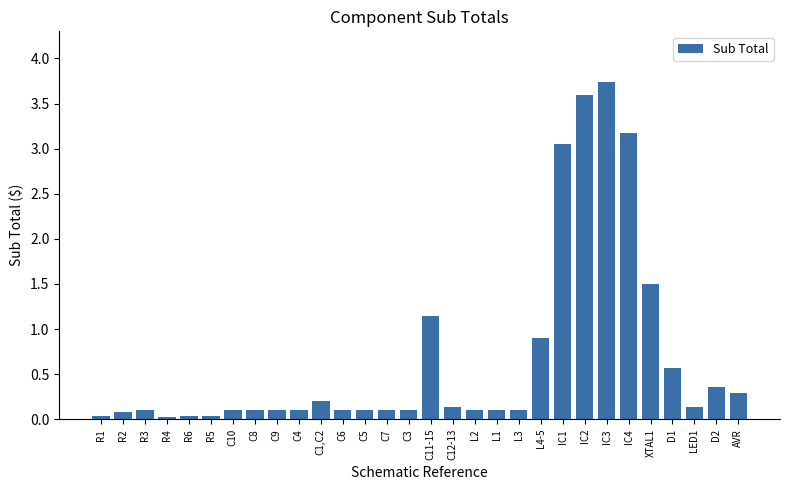

What position from the right is C11-15?

15